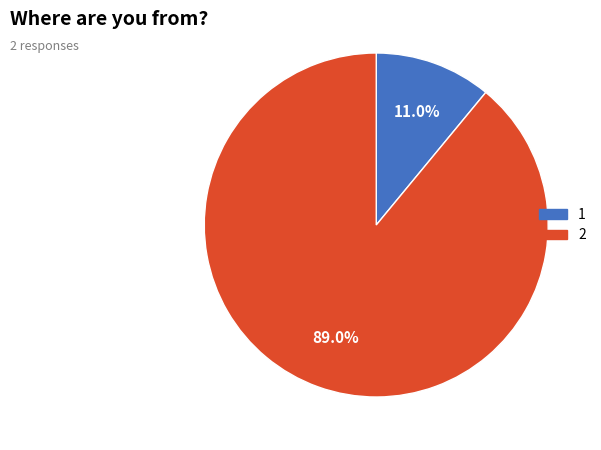

Is it true that 1 is 1% of the pie?

False